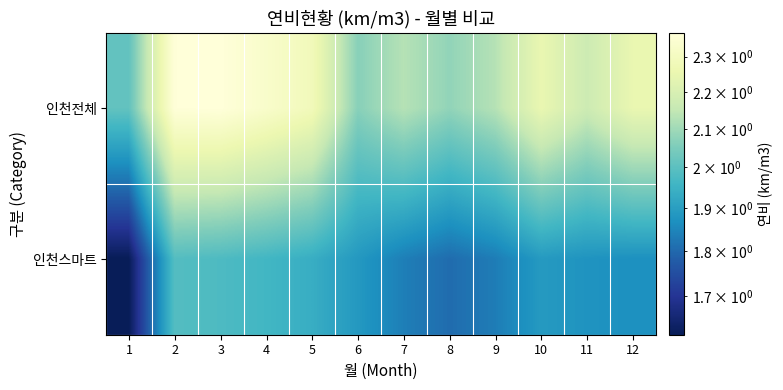

Rank the series at 6 from lowest to highest value.

인천스마트, 인천전체